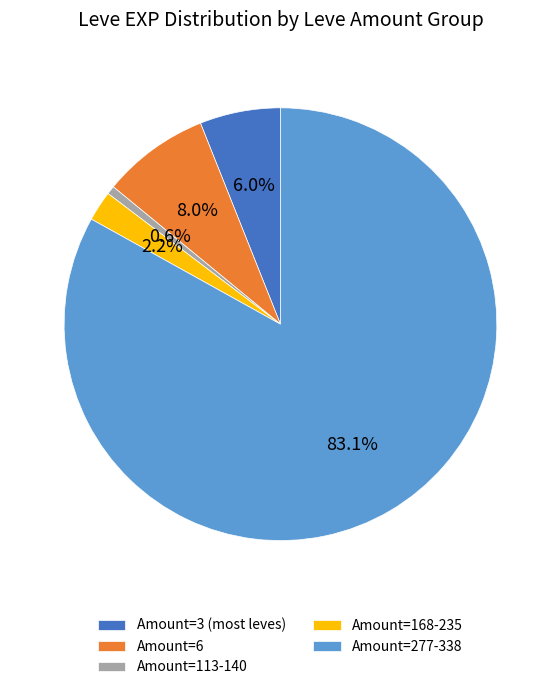

Count the number of slices in the pie.

5